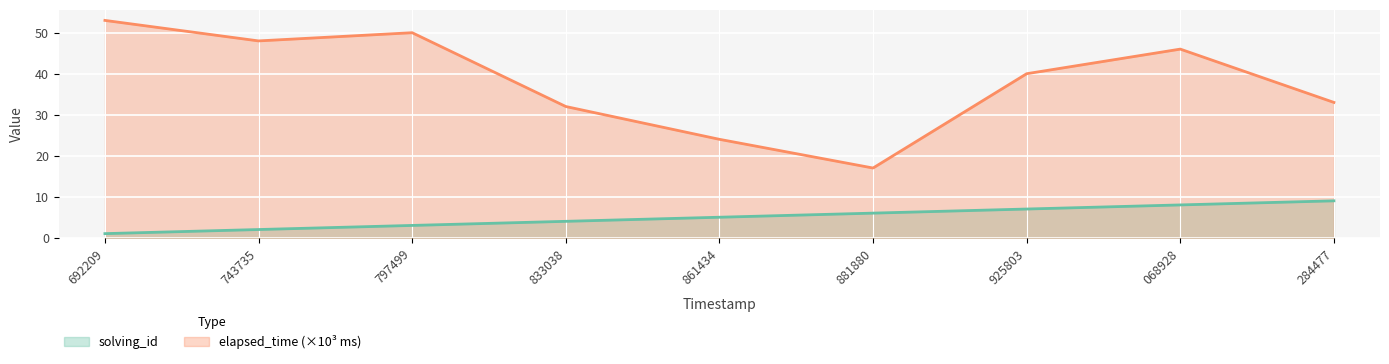

The value of solving_id at 833038 is 4. True or false?

True